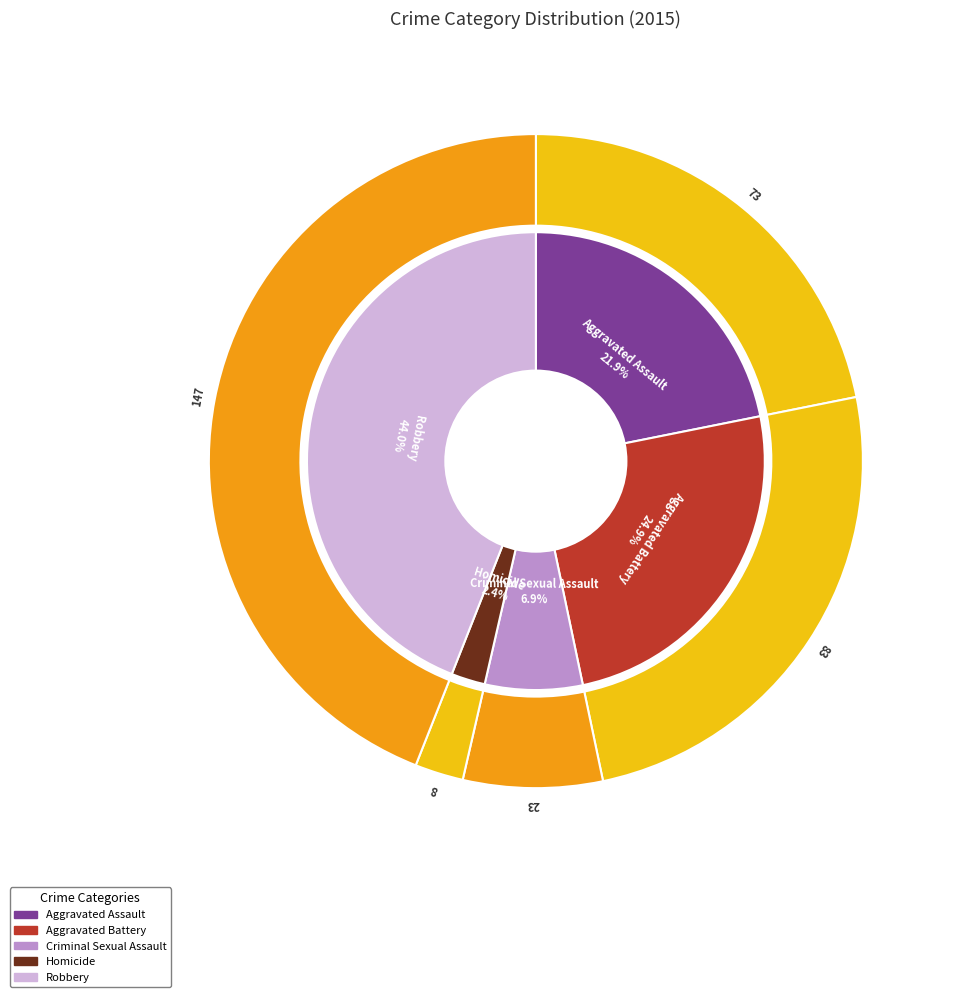

To the nearest percent, what is the combined percentage of Aggravated Battery and Homicide?

27%